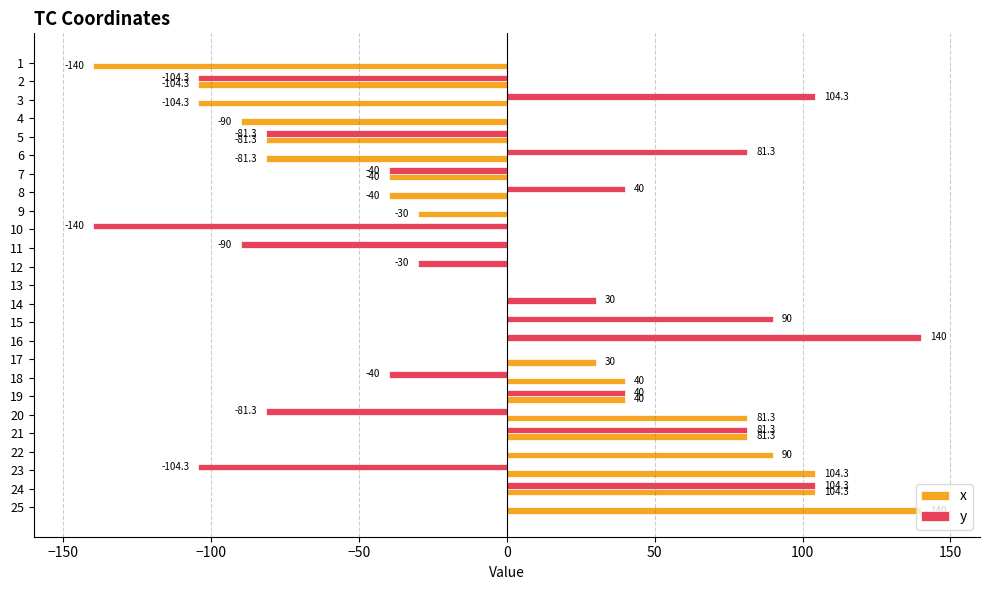

At which category is the sum across all series the highest?

24